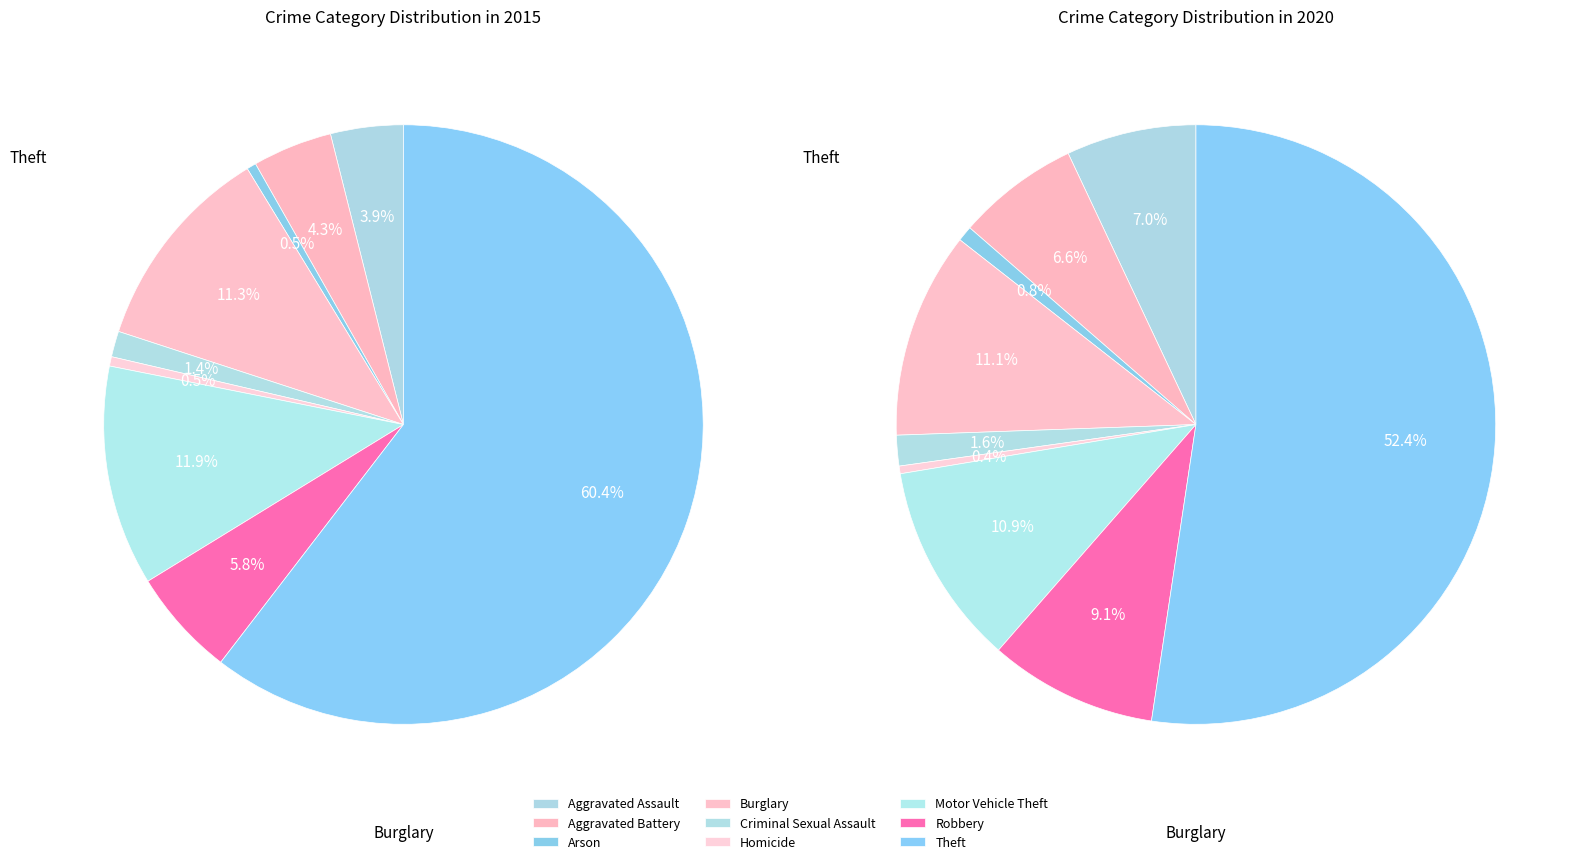

Which series has the widest spread of values?

2015